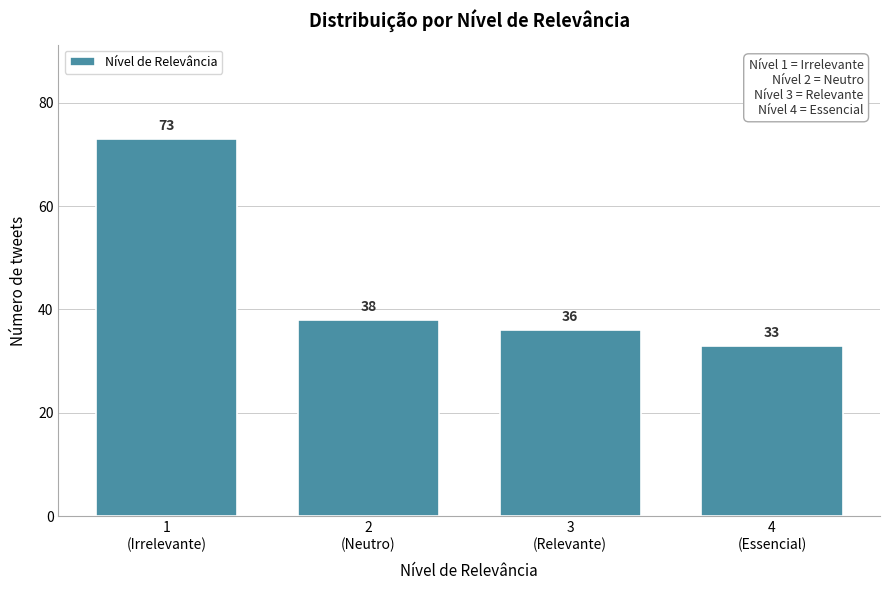

Reading left to right, extract all data points from this chart.

73	38	36	33